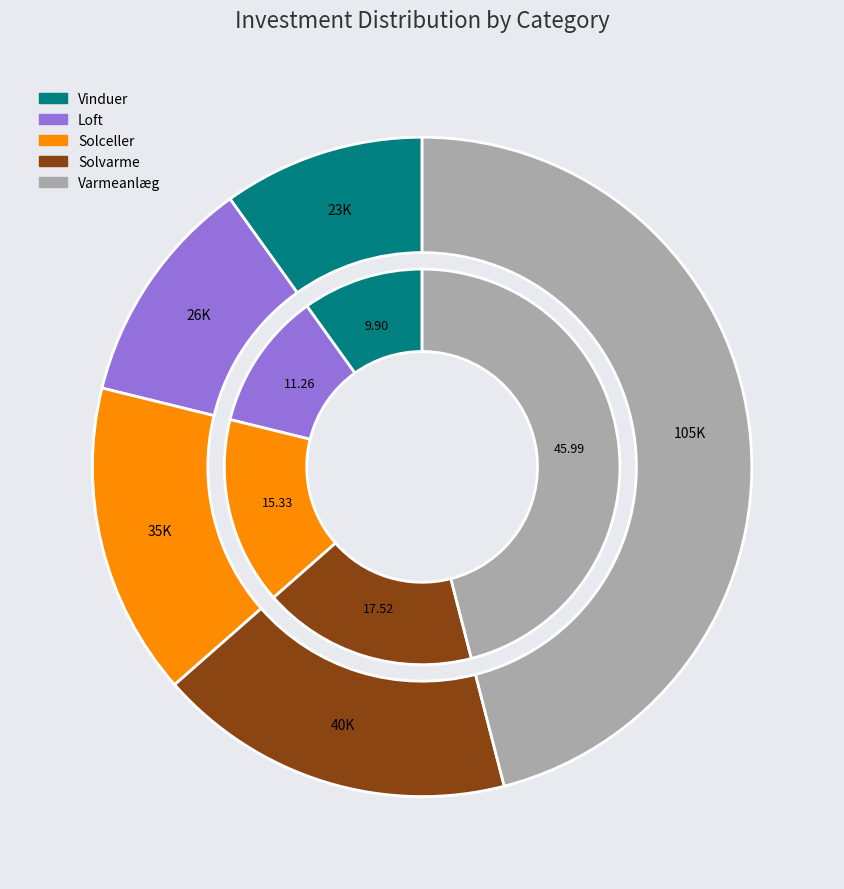

To the nearest percent, what is the average slice percentage?

20%